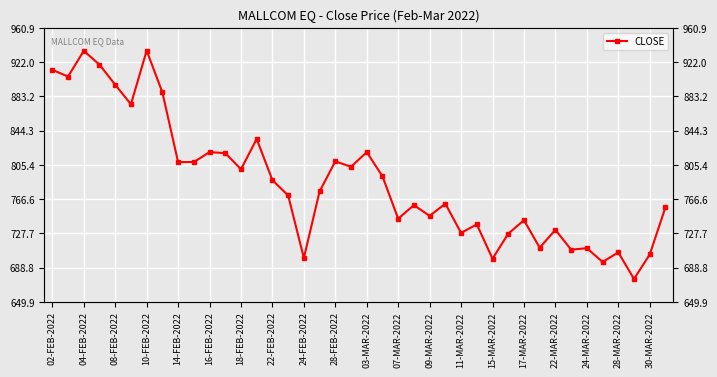

How many data points does each series have?

40